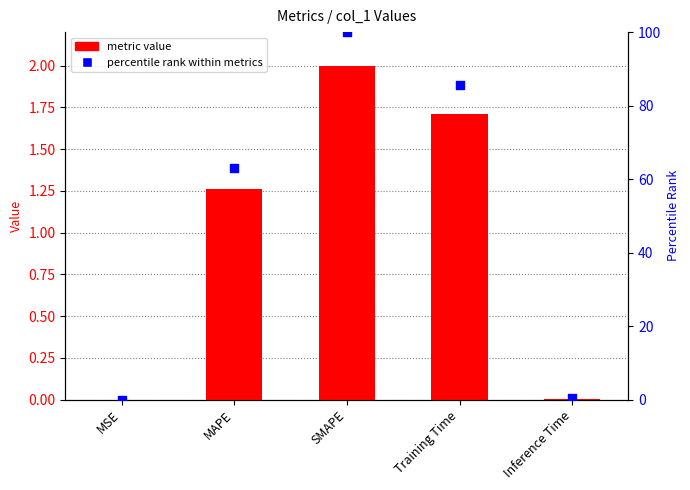

Which series reaches the minimum Y coordinate?

metric value